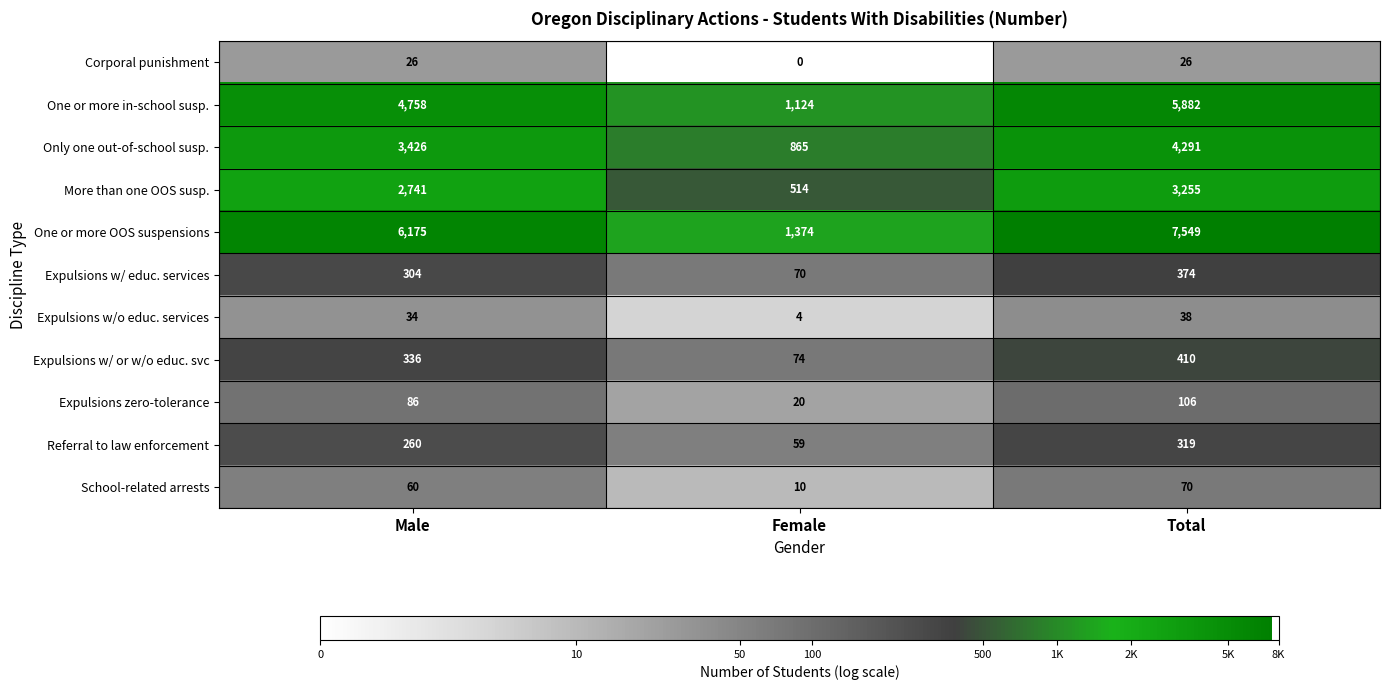

How many Expulsions zero-tolerance values are between 20 and 106?

3